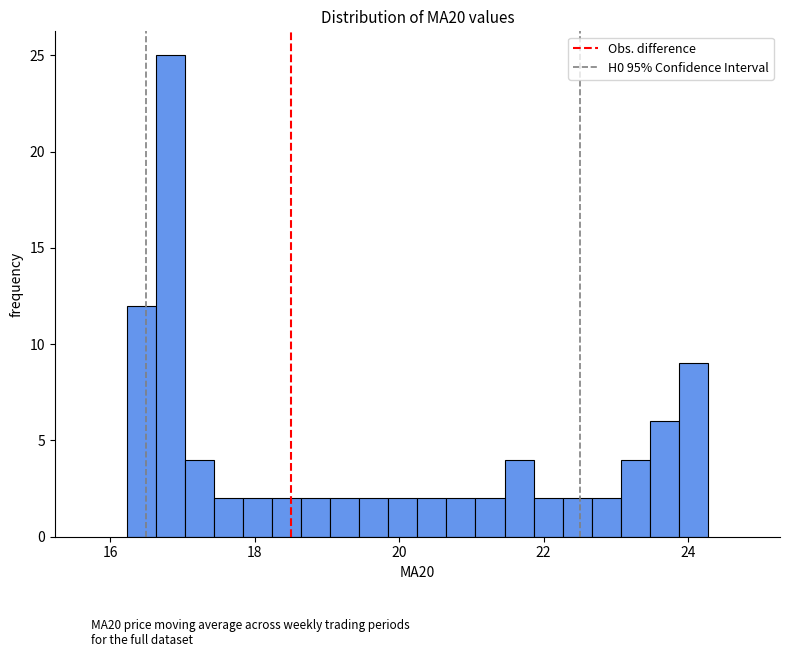

Read against the x-axis, roughly where is the centre of the tallest bar?

16.8